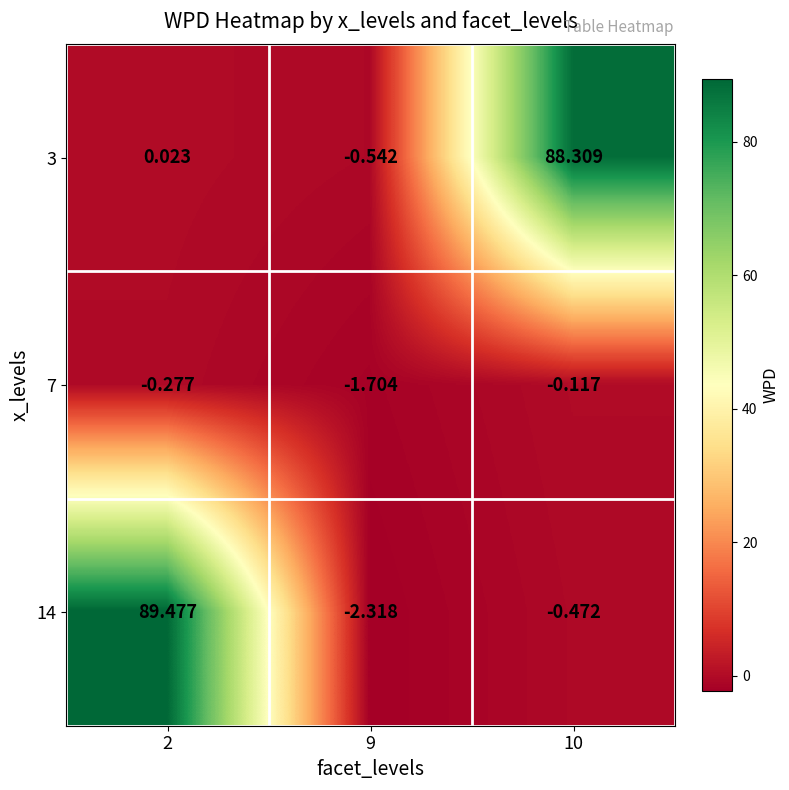

What is the total value across all series at 10?

87.7